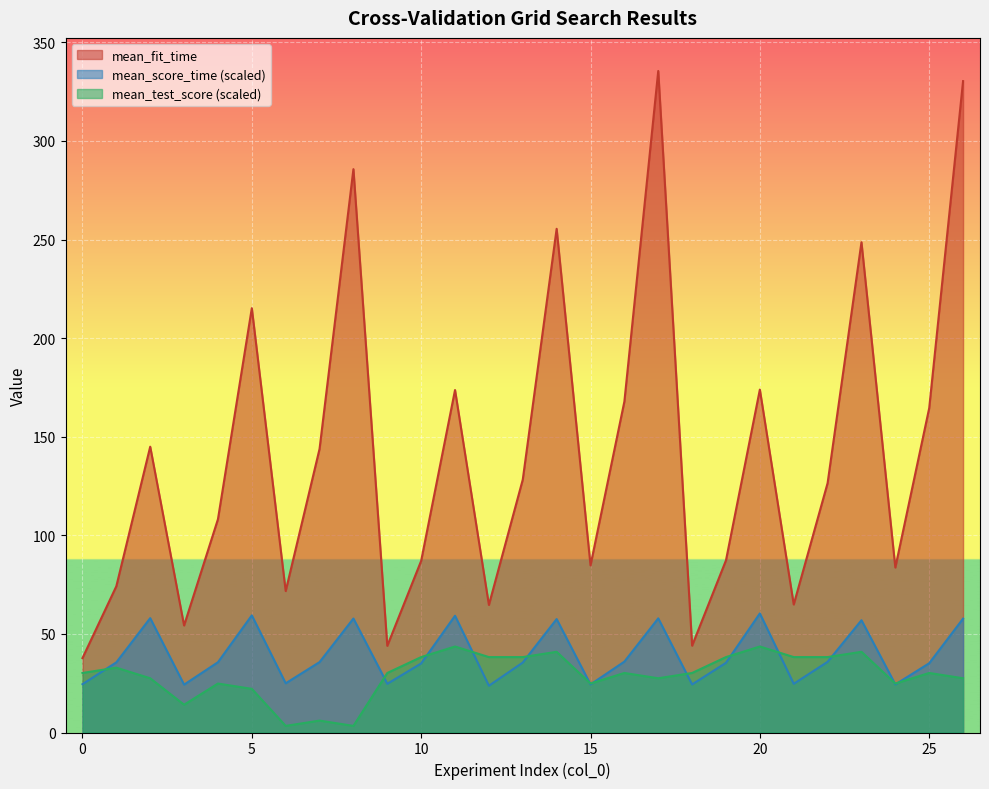

List the labels in order of mean_test_score value, smallest first.

6, 8, 7, 3, 5, 4, 15, 24, 2, 17, 26, 0, 9, 16, 18, 25, 1, 10, 12, 13, 19, 21, 22, 14, 23, 11, 20